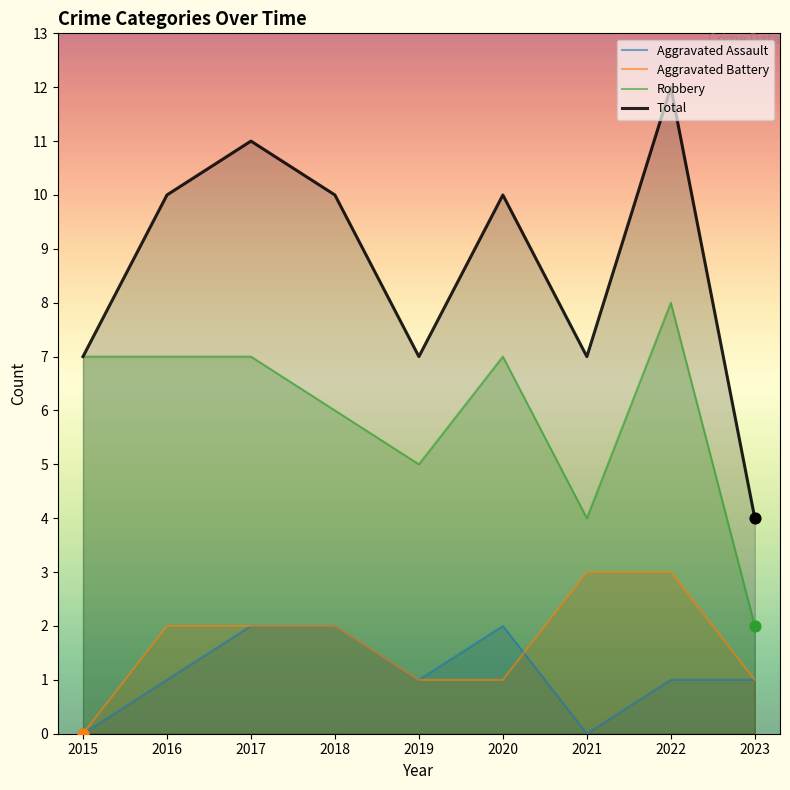

At how many categories does at least one series exceed 8?

5